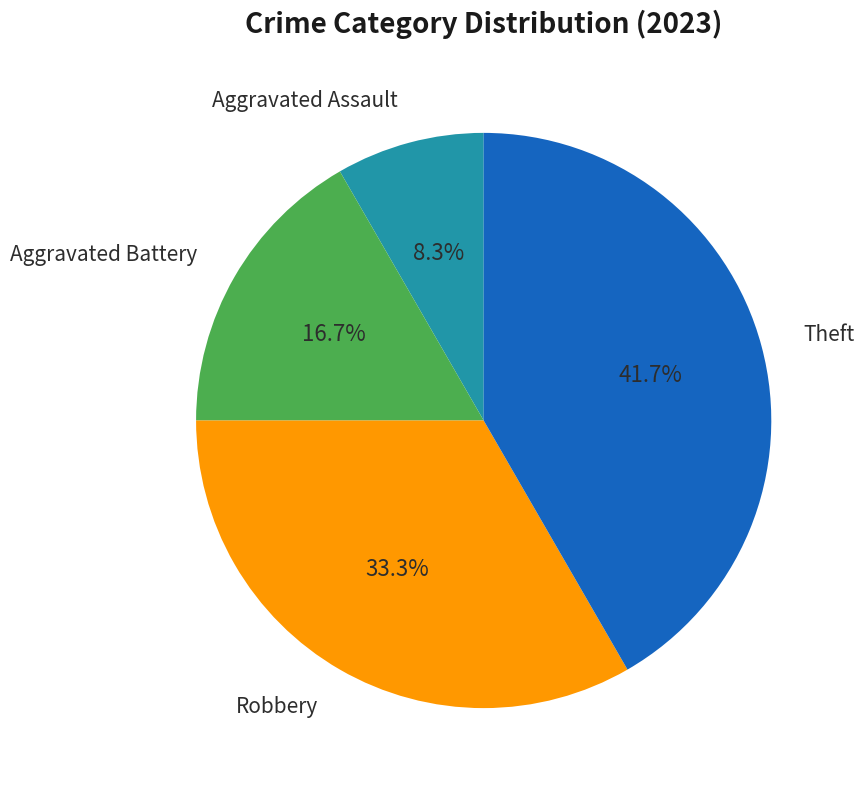

Is it true that Aggravated Battery is 24% of the pie?

False